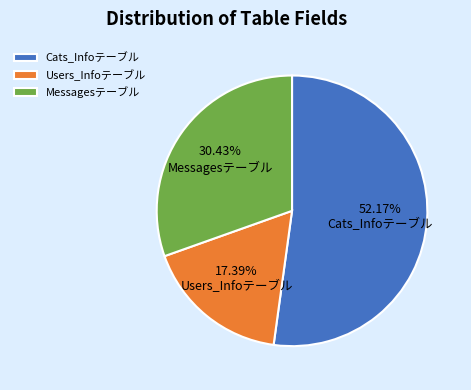

To the nearest percent, what is the difference between the Users_Infoテーブル and Cats_Infoテーブル slice percentages?

35%